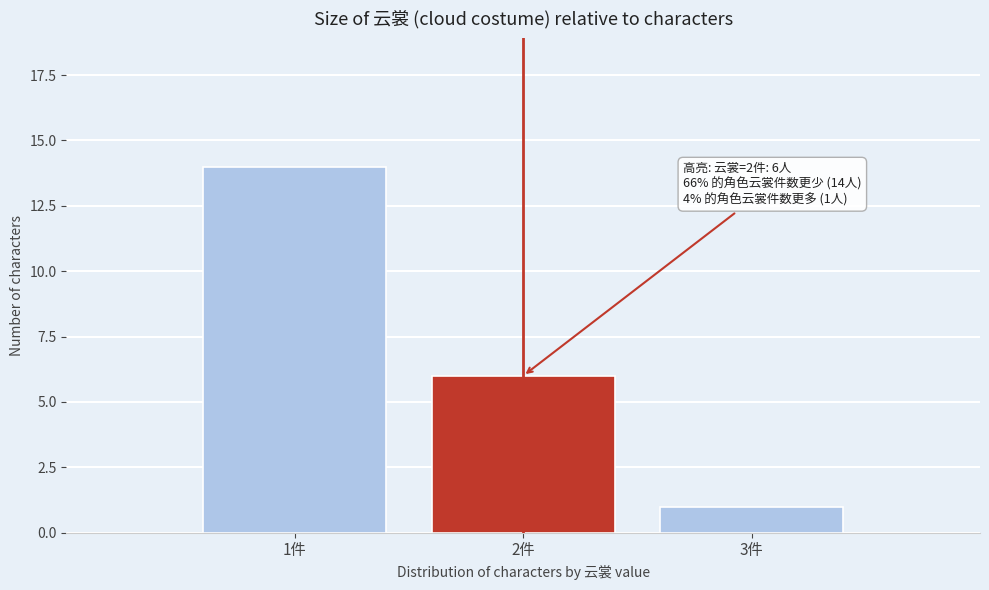

Reading left to right, list all the values displayed in this chart.

1件=14	2件=6	3件=1